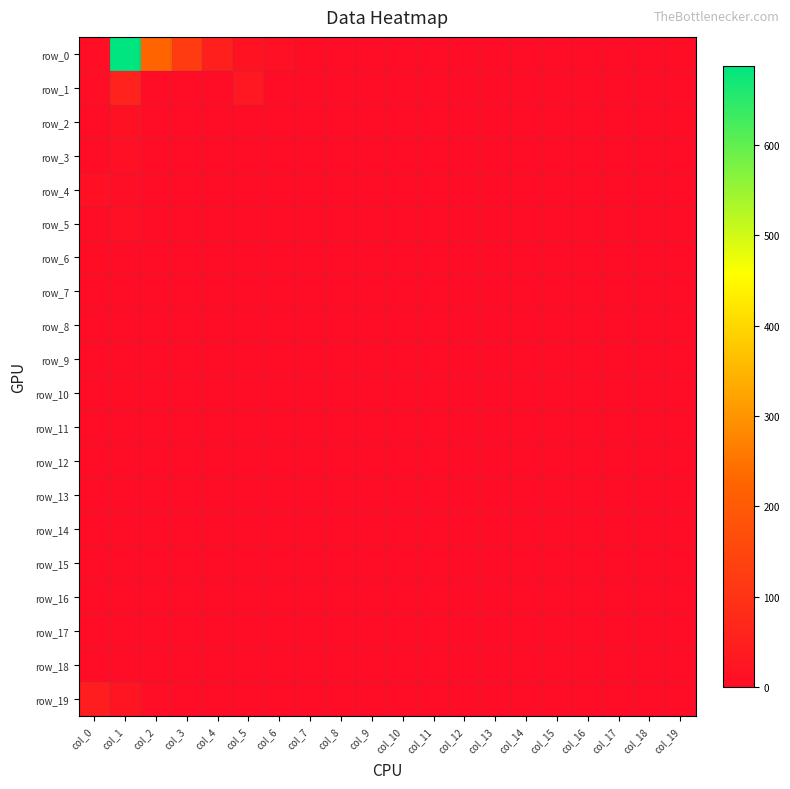

The value of row_18 at col_17 is -1. True or false?

False